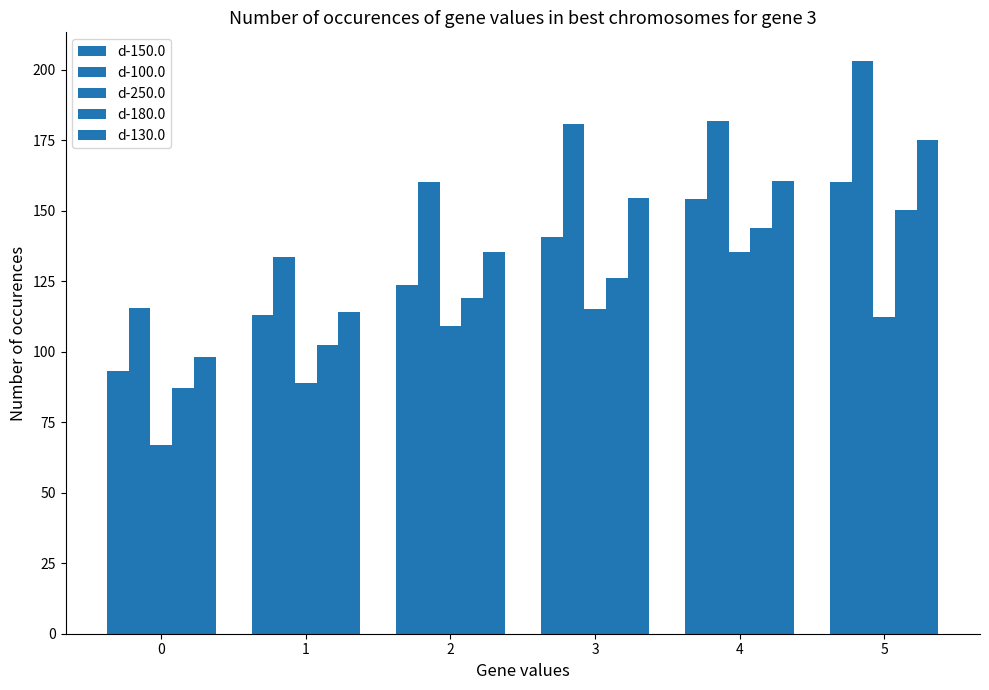

What is the sum of all d-100.0 values?

975.0